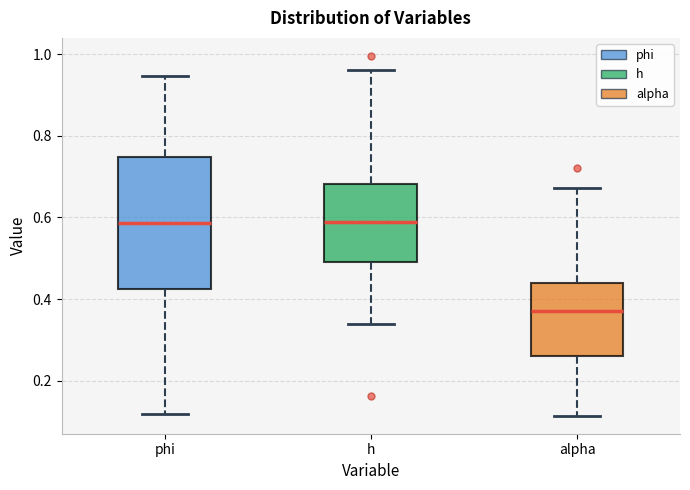

Reading left to right, read every box against the y-axis: the position of its median line, the range the box covers, and the ends of its whiskers. The values are not printed on the chart, so give them approximately, as read against the axis.

phi: median 0.58, box 0.42 to 0.74, whiskers 0.12 to 0.94
h: median 0.58, box 0.48 to 0.68, whiskers 0.34 to 0.96
alpha: median 0.36, box 0.26 to 0.44, whiskers 0.12 to 0.68